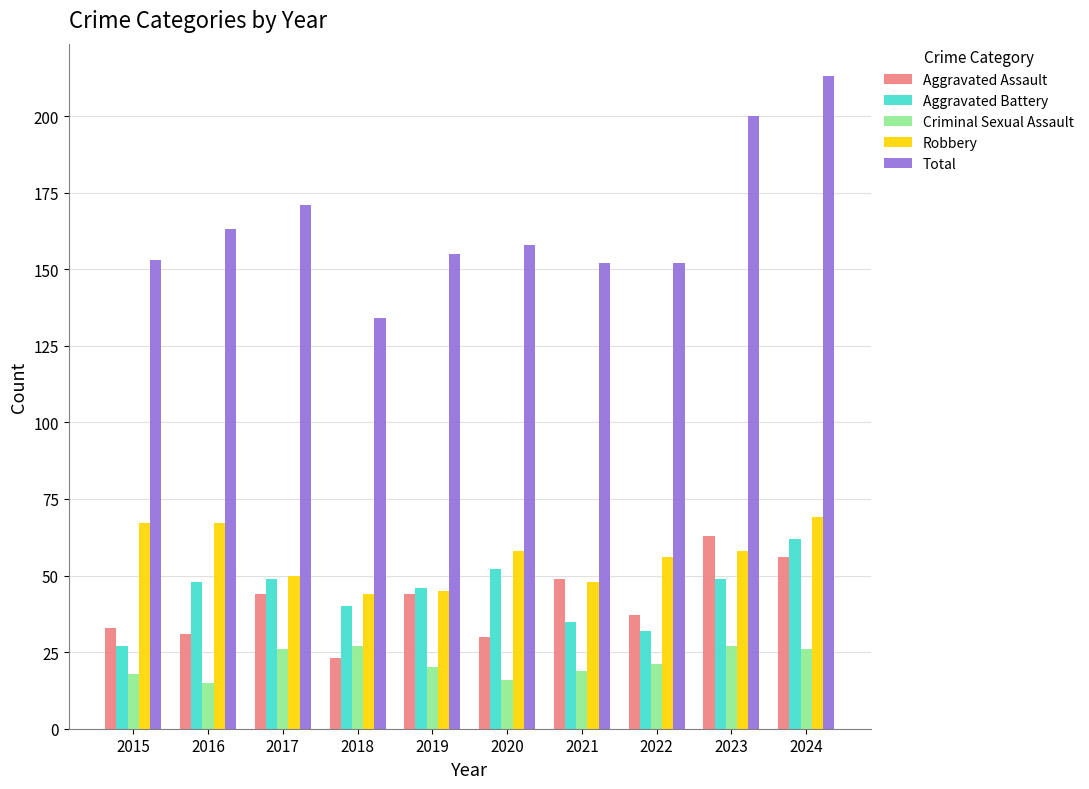

What is the difference between the maximum and second lowest values in the Aggravated Battery series?

30